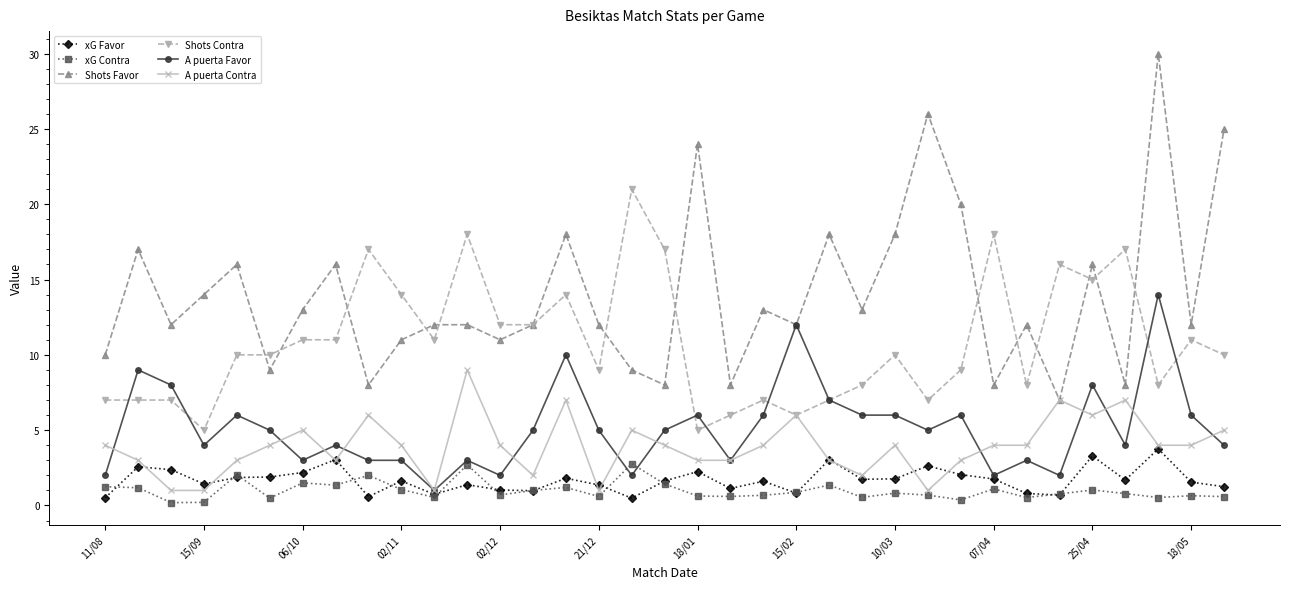

True or false: A puerta Contra has more than 1 interior local peaks.

True